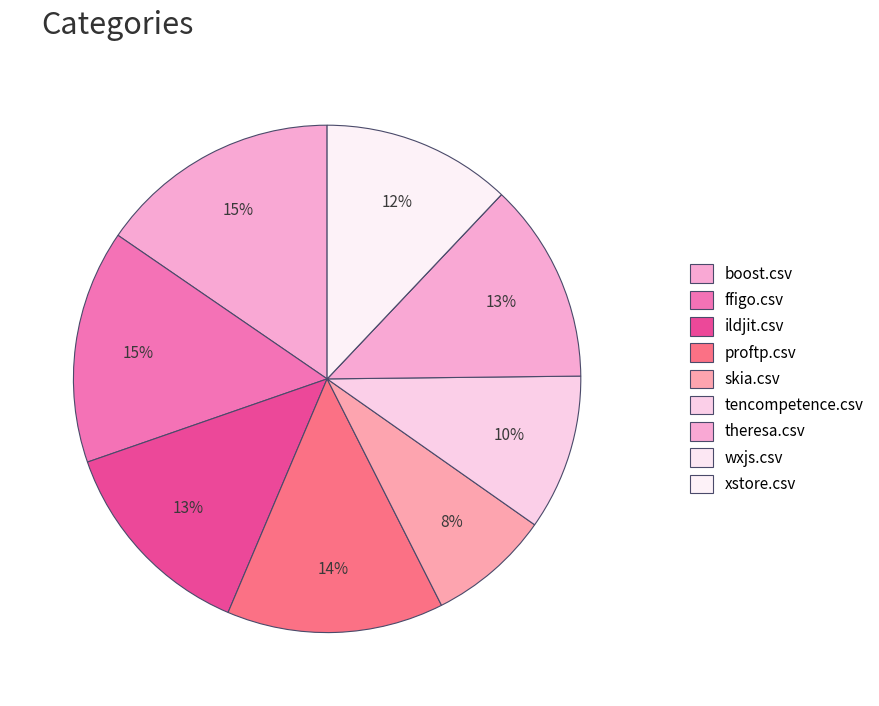

True or false: tencompetence.csv accounts for 10% of the total.

True